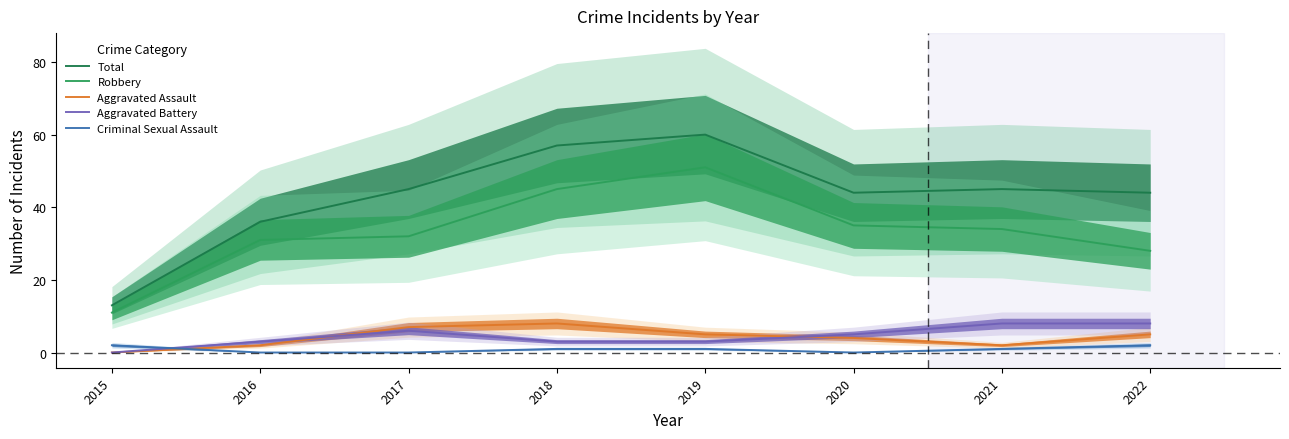

True or false: Aggravated Battery has more than 2 points higher than both neighbors.

False